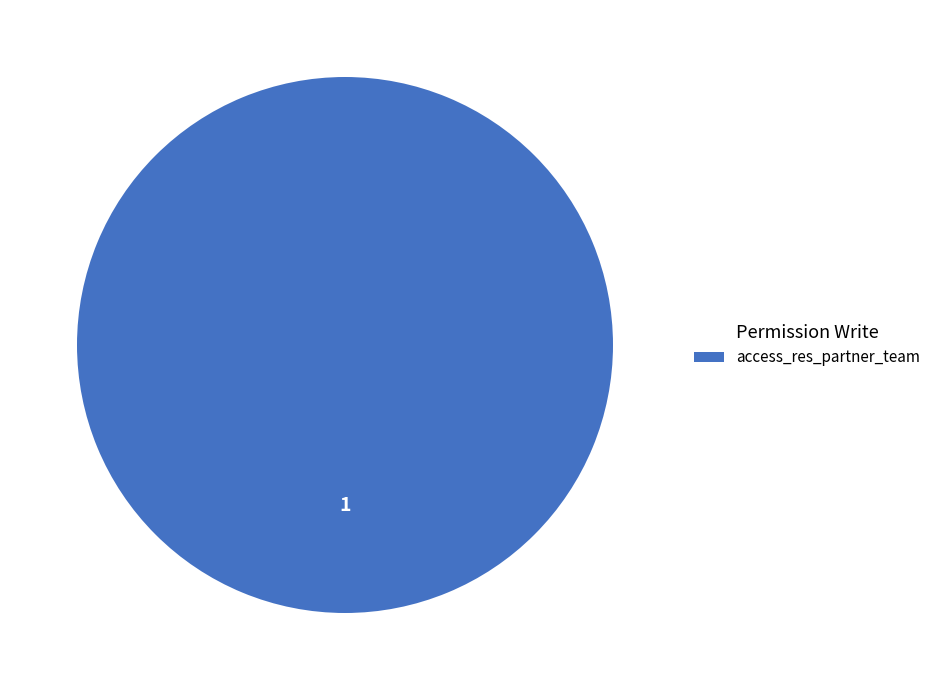

Rank the categories by value from lowest to highest.

access_res_partner_team